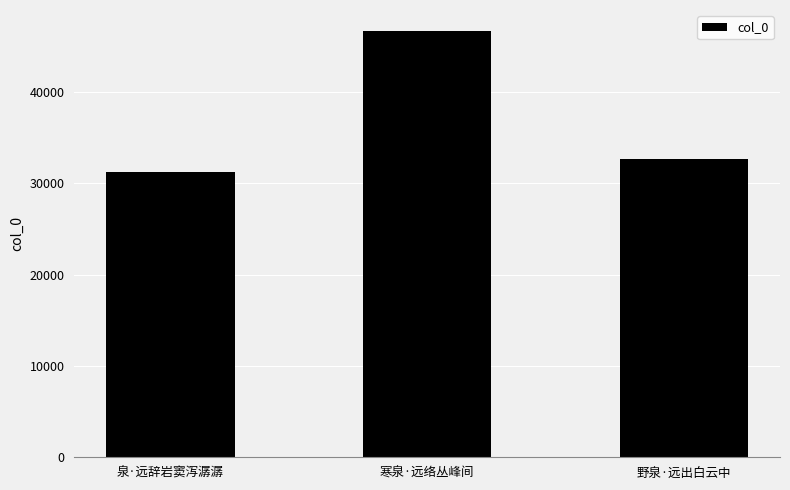

What is the label of the 1st bar from the left?

泉·远辞岩窦泻潺潺